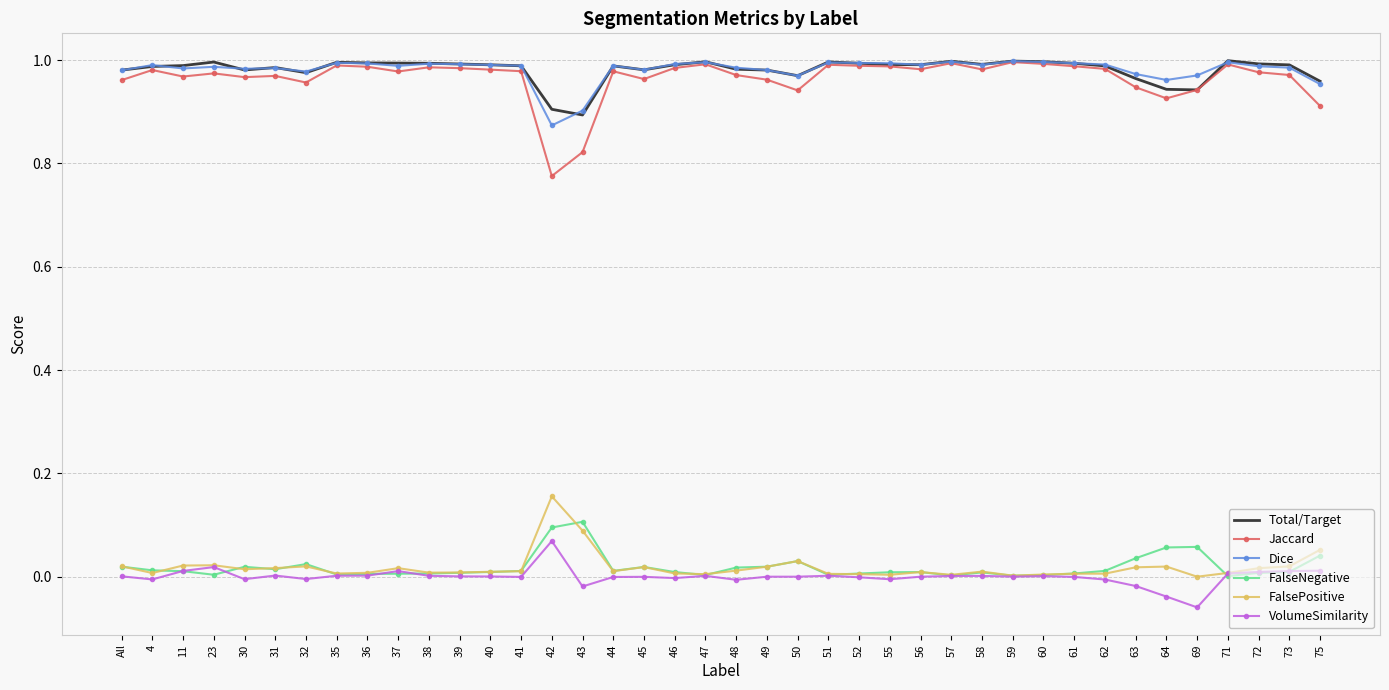

True or false: FalseNegative and Dice cross at least once.

False